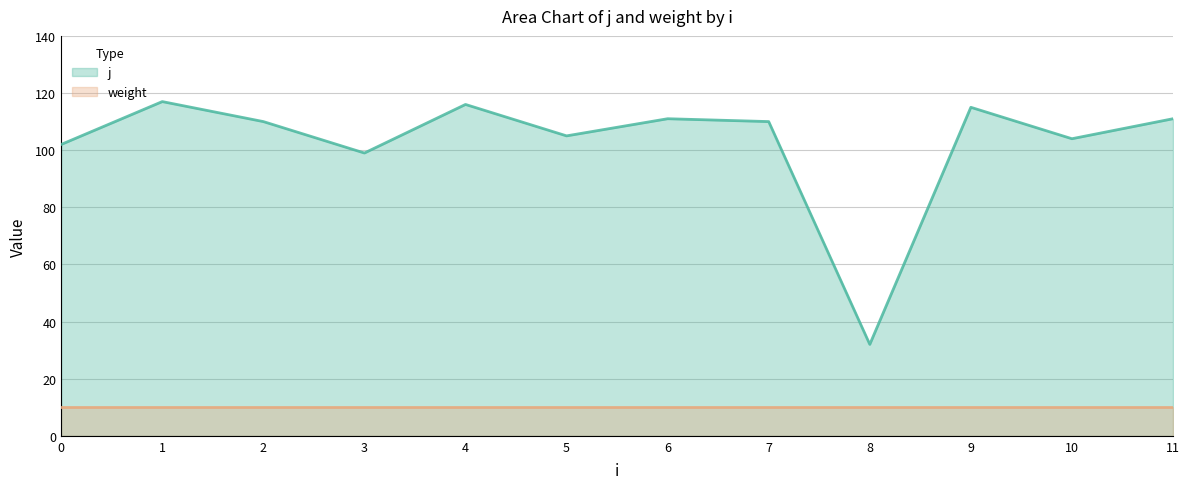

At which category does the chart reach its peak across all series?

1